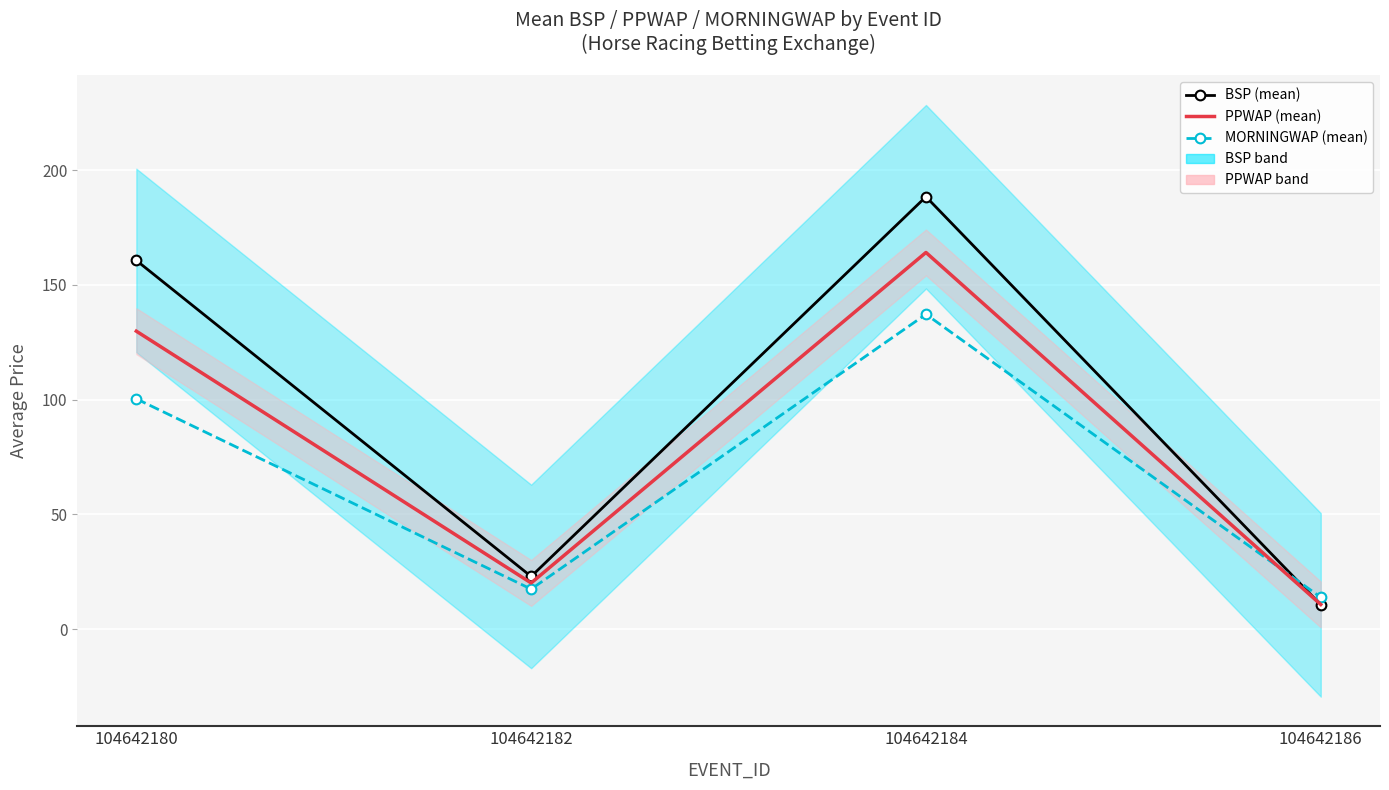

What is the total value across all series at 104642186?

35.1